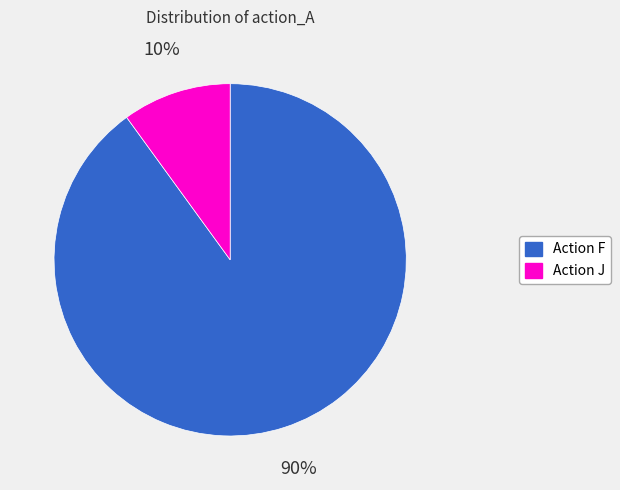

How many slices are in this pie chart?

2